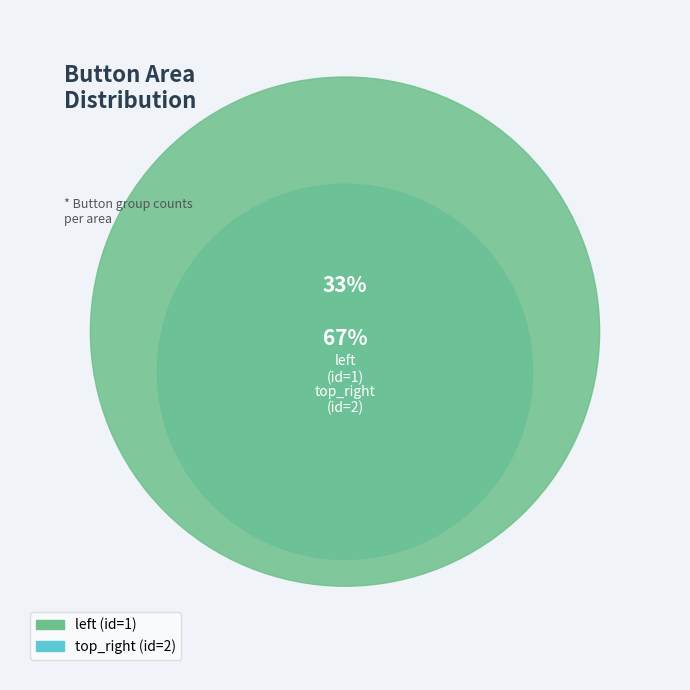

How many slices are in this pie chart?

2